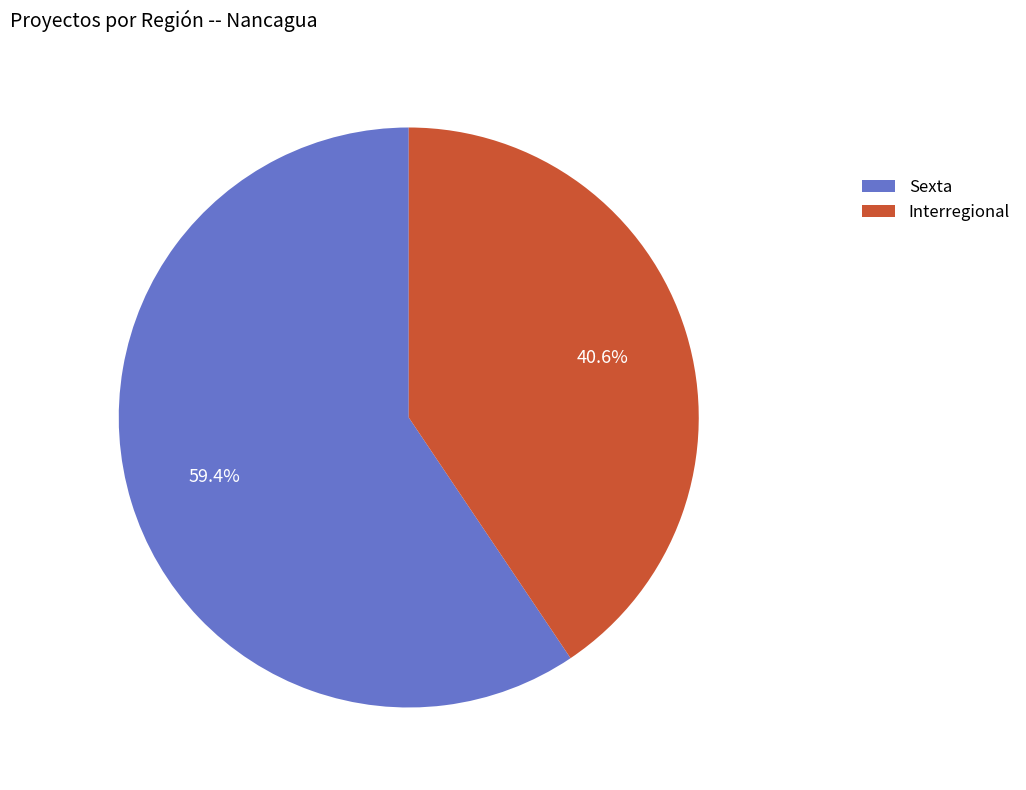

Rank the categories by value from highest to lowest.

Sexta, Interregional